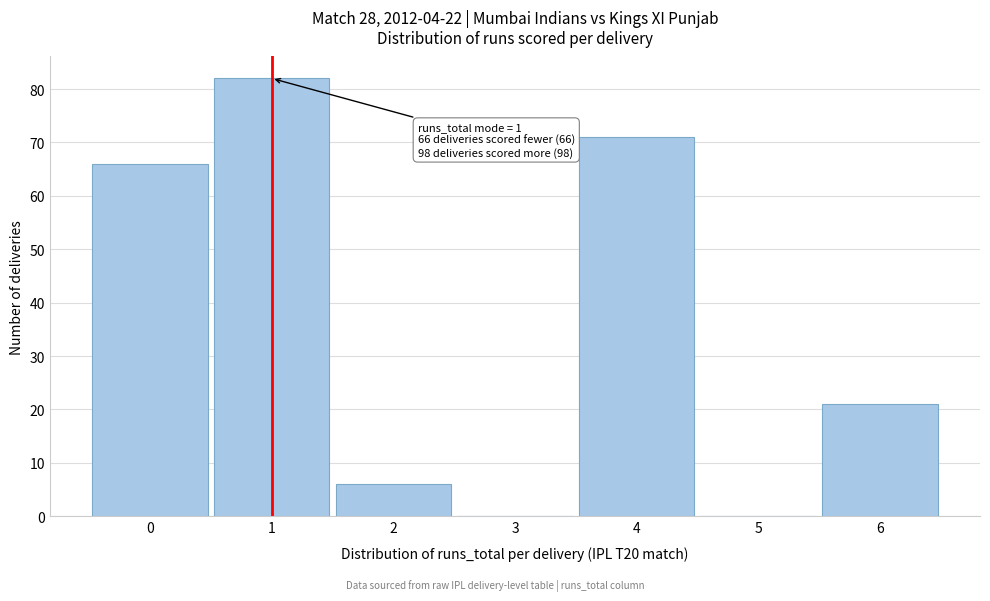

Over which range of the x-axis is the bar tallest?

0.5 to 1.5